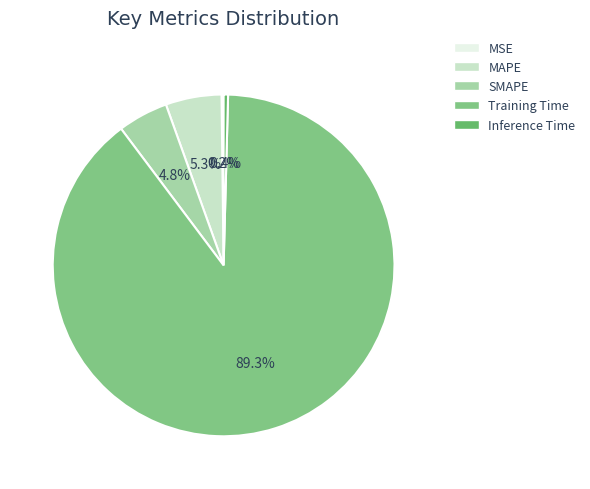

How many slices are in this pie chart?

5